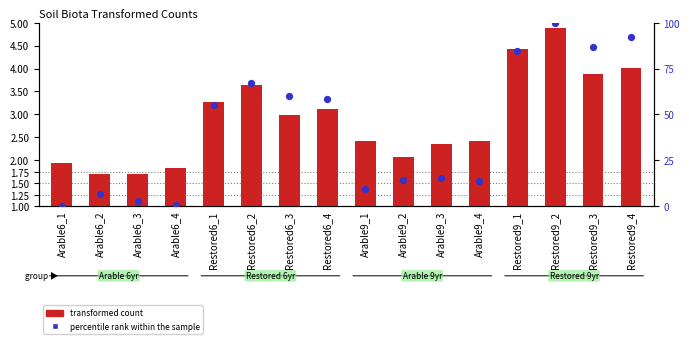

What are all the series names shown in the legend?

transformed count, percentile rank within the sample